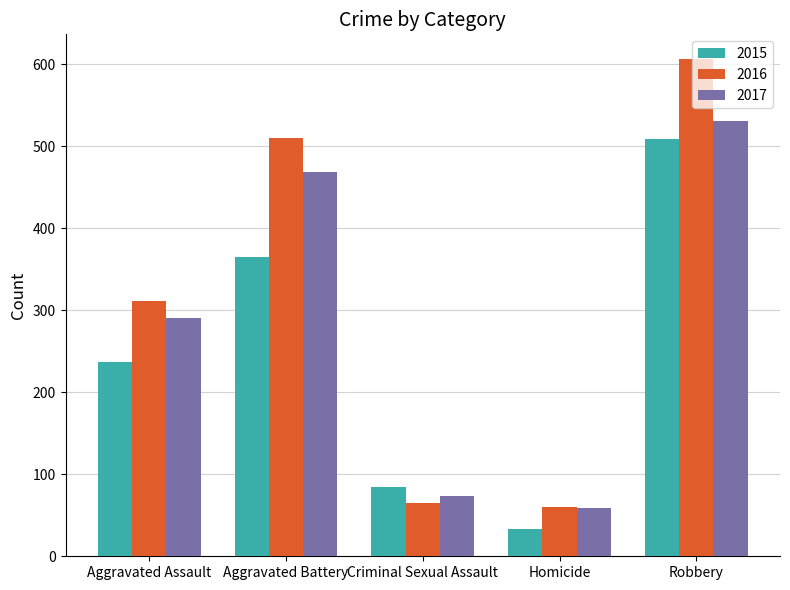

What is the value of the 2017 bar at the 5th from the left?

531